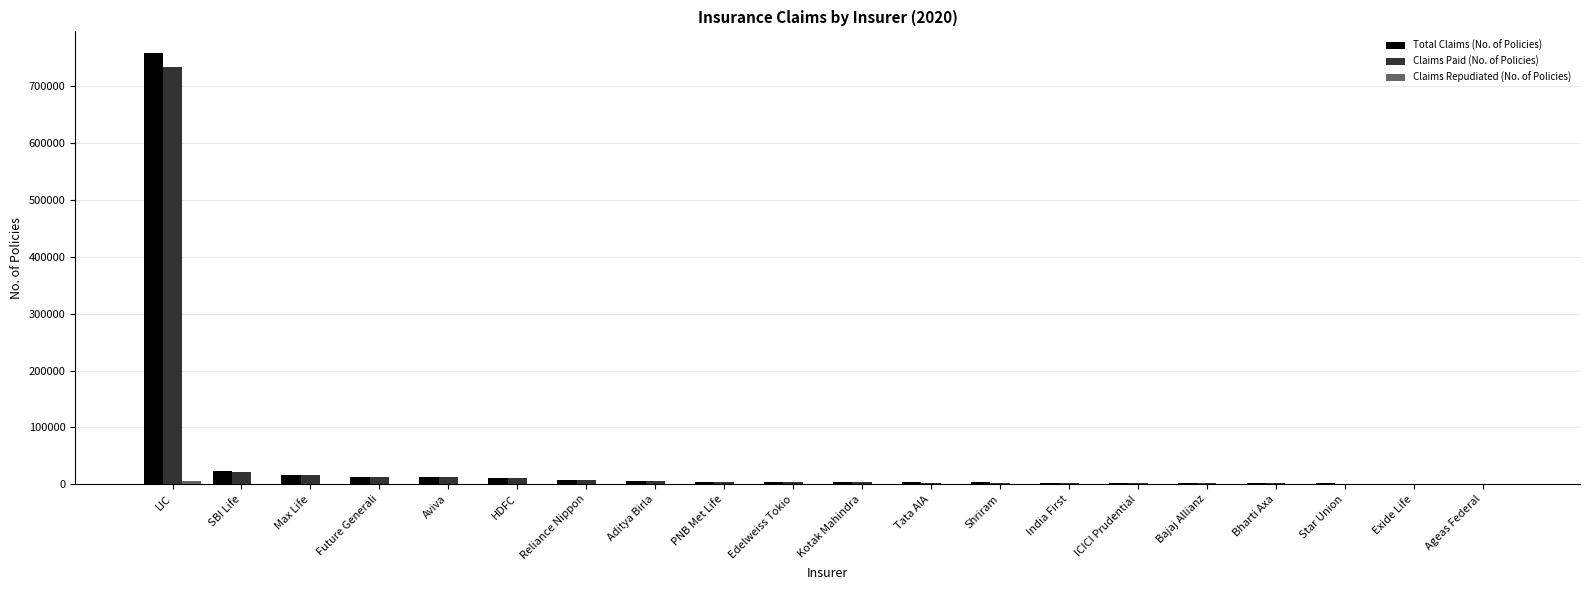

At which category is the sum across all series the highest?

LIC